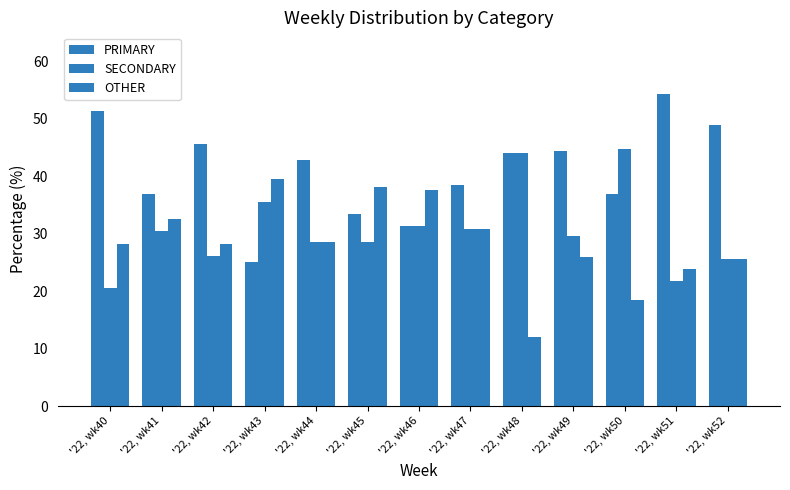

How many bars are there in each group?

3